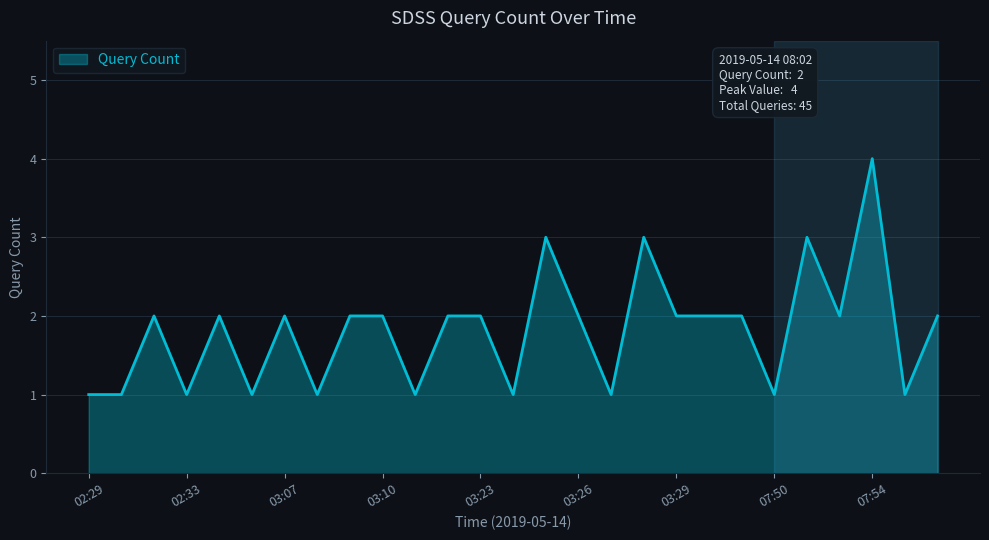

What is the greatest value displayed?

4